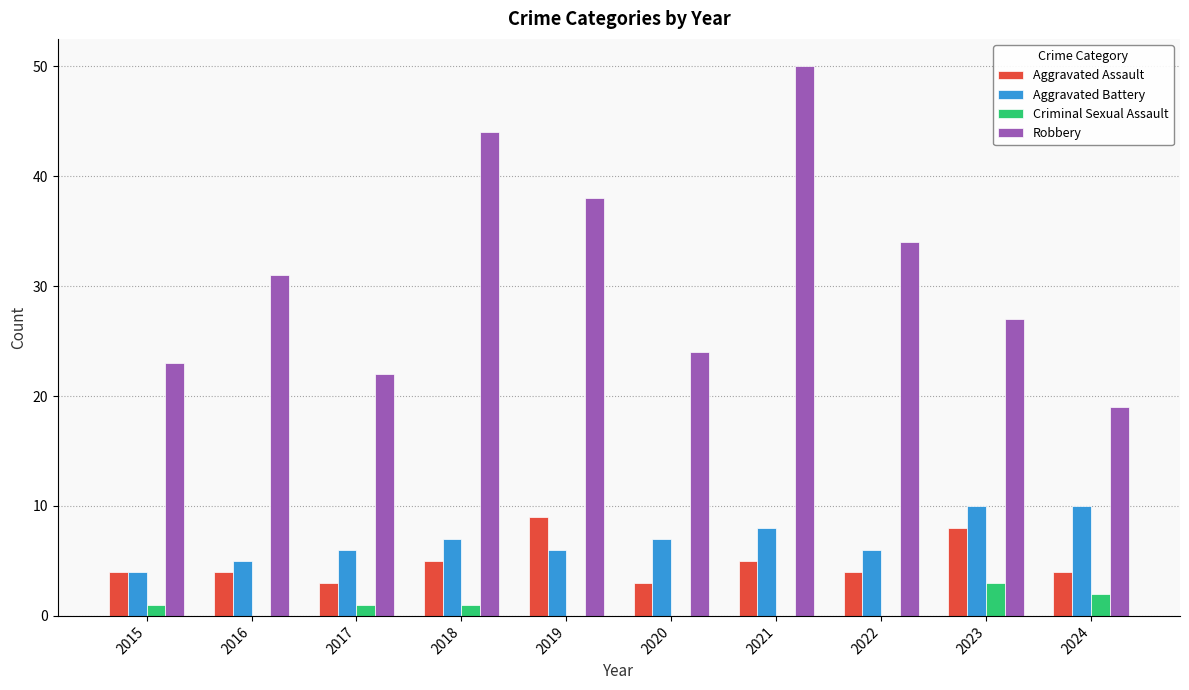

What is the sum of the Aggravated Assault values at 2024 and 2015?

8